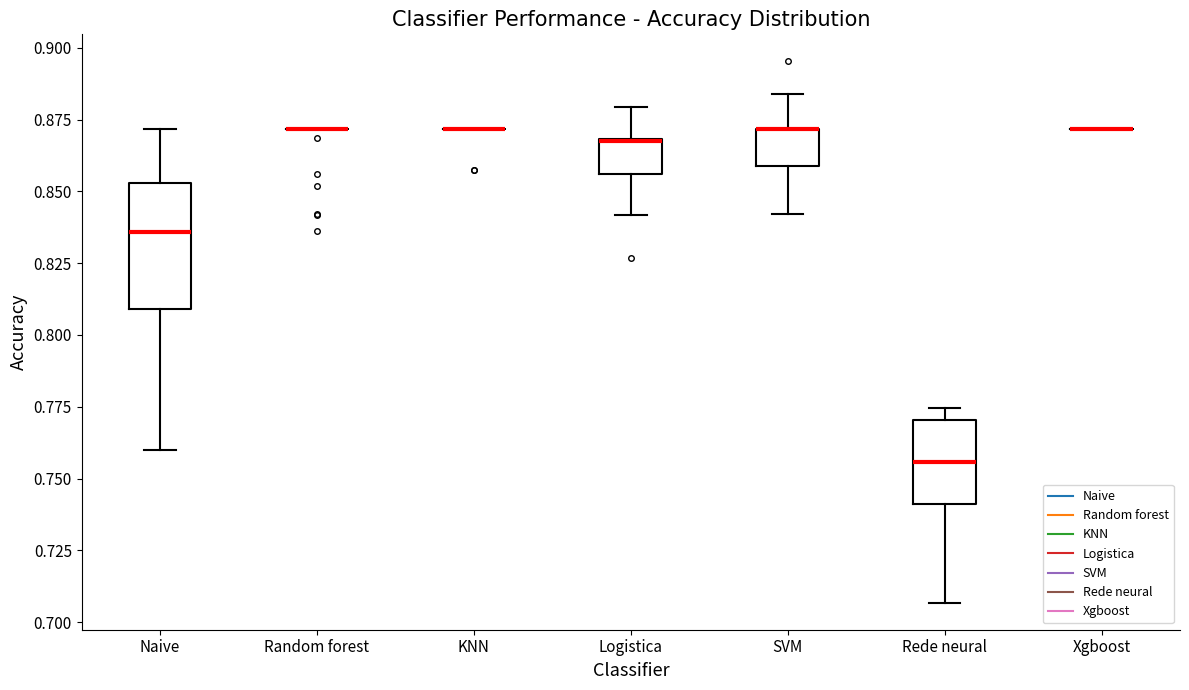

Comparing the boxes themselves (not the whiskers), which one is the tallest?

Naive